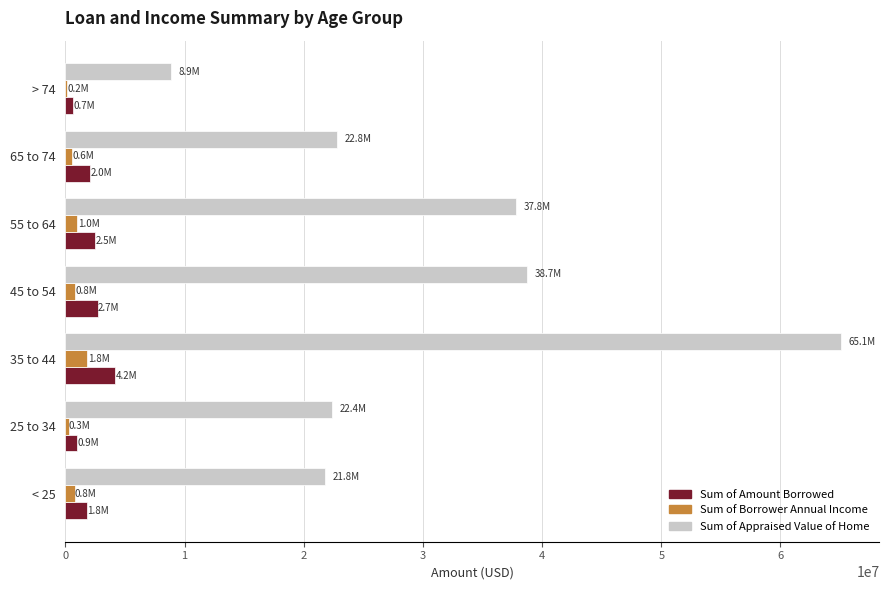

Where is Sum of Appraised Value of Home nearest to the value 36960000?

55 to 64